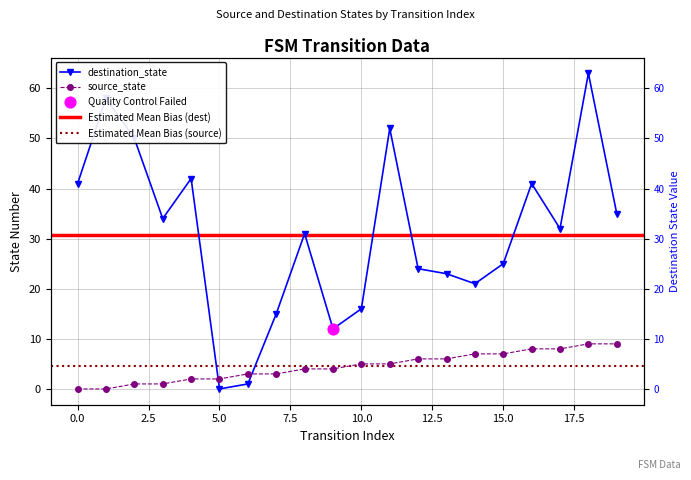

What is the total value across all series at 15?

32